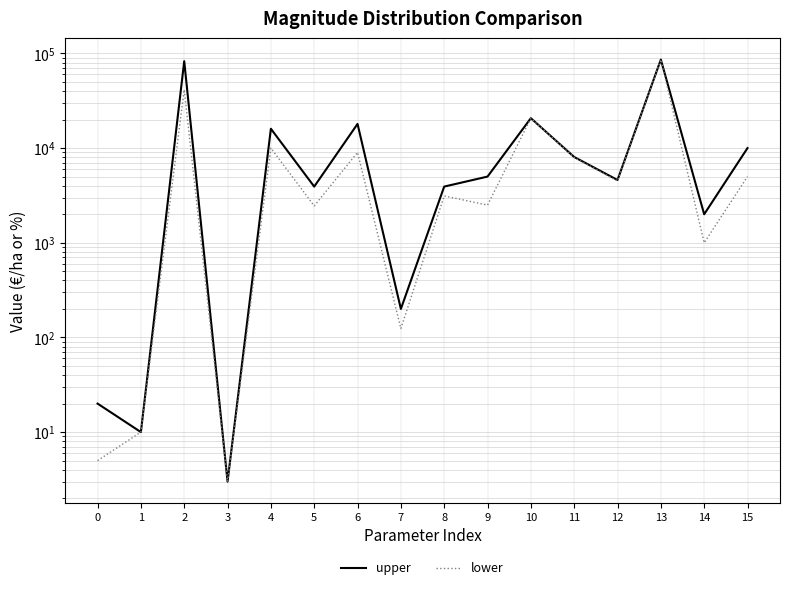

Which label corresponds to the largest value in the chart?

13